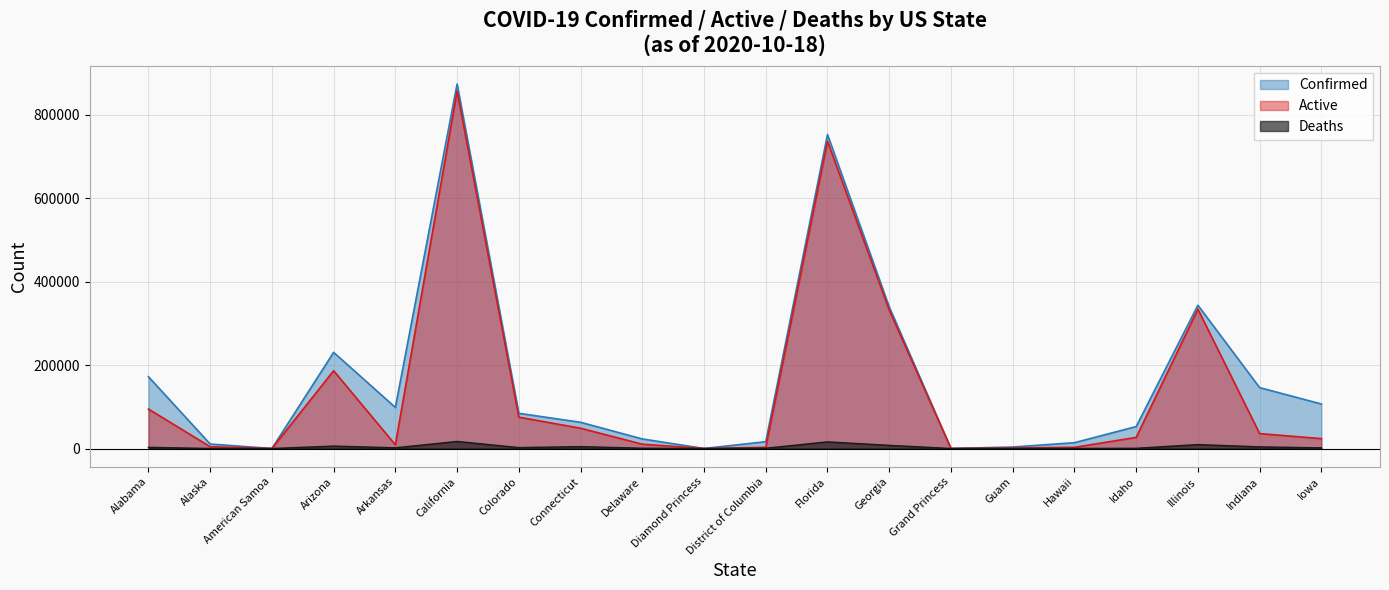

What is the spread (max minus min) of values at District of Columbia?

15693